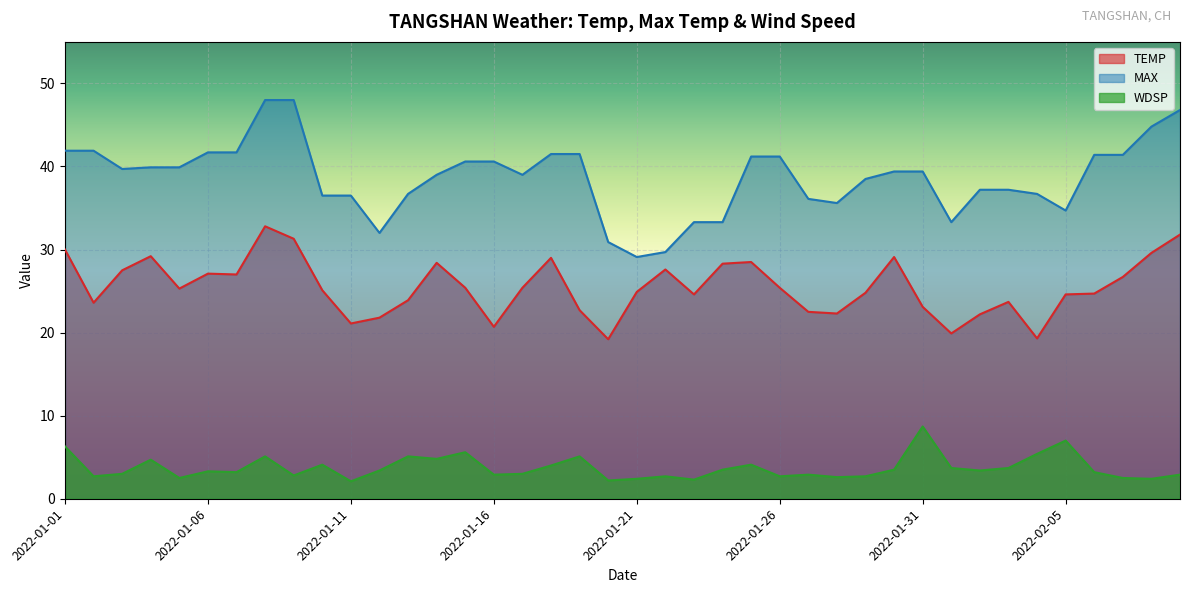

Where is the first local minimum for MAX?

2022-01-03